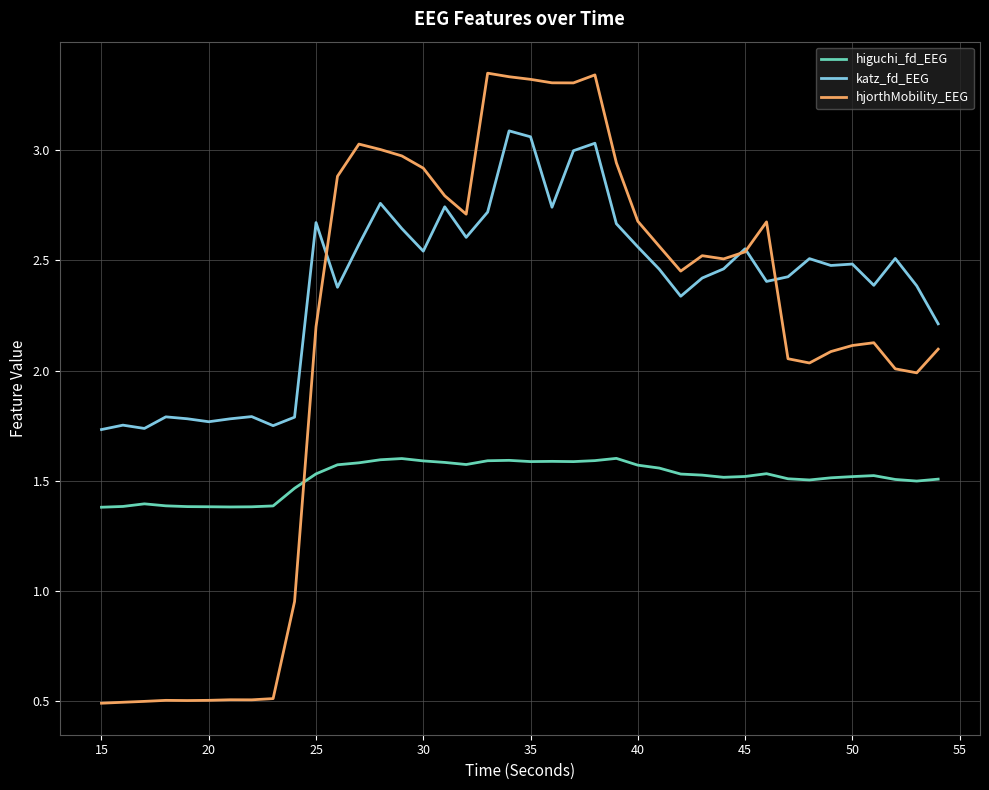

List the series in order of their peak value, lowest first.

higuchi_fd_EEG, katz_fd_EEG, hjorthMobility_EEG